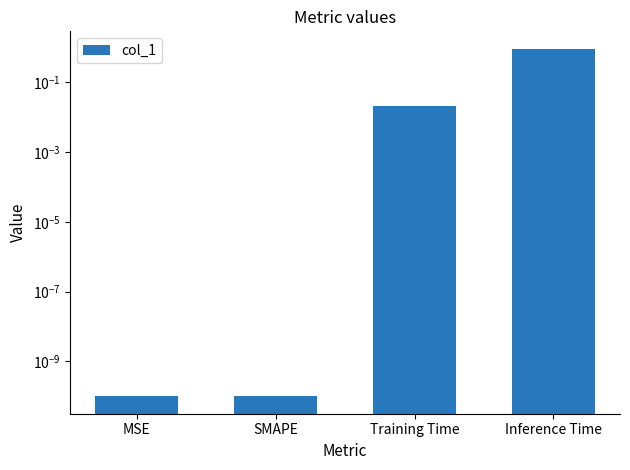

Reading left to right, transcribe all the data shown in this chart.

0.0	0.0	0.0	0.9